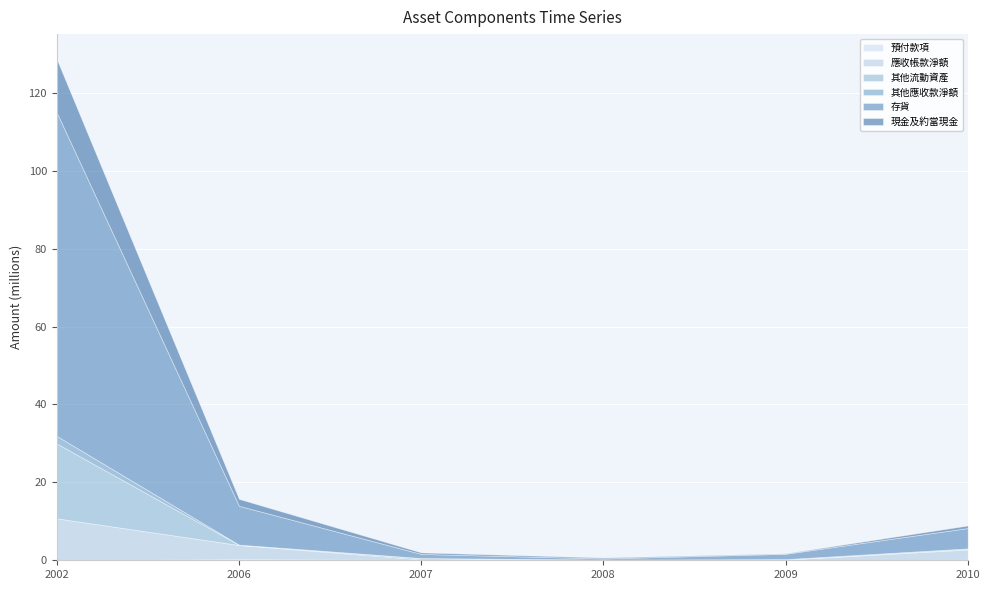

What is the total value across all series at 2006?

15.8